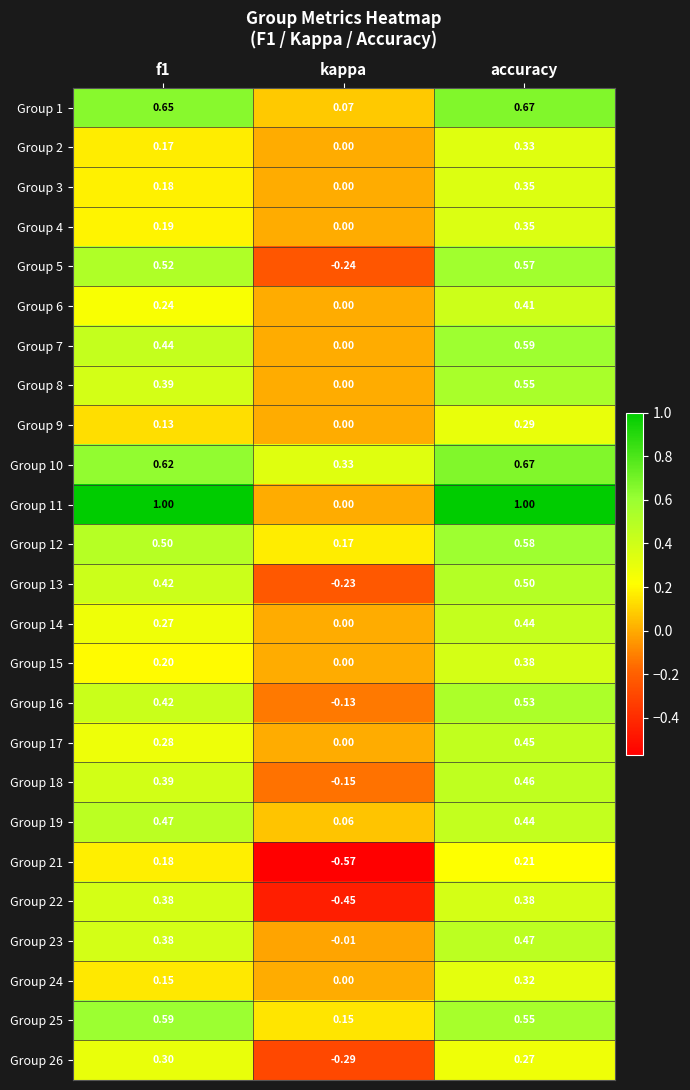

Where is Group 16 nearest to the value 0?

kappa